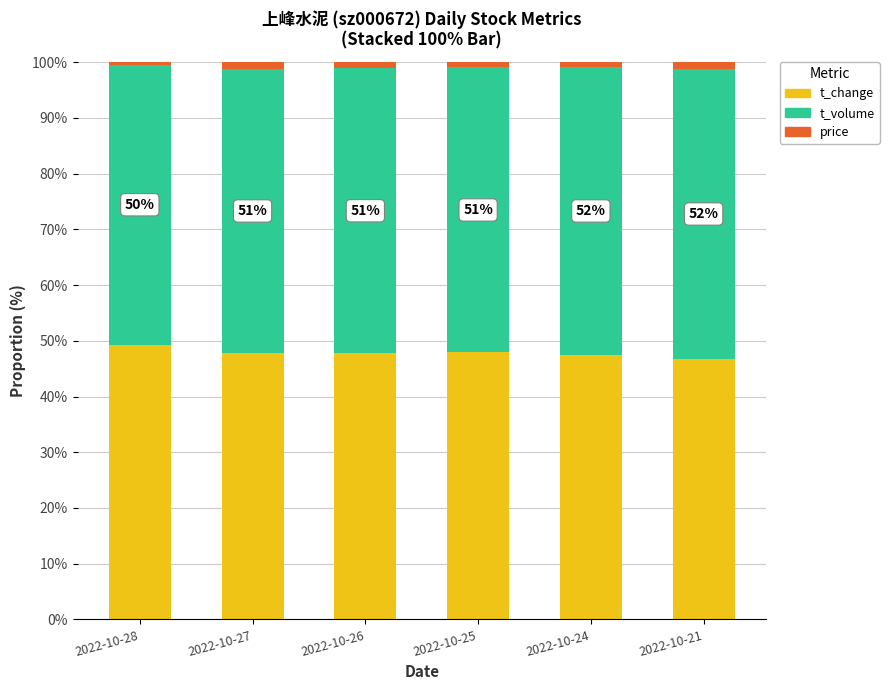

True or false: t_change has a value of 47.7 at 2022-10-26.

True